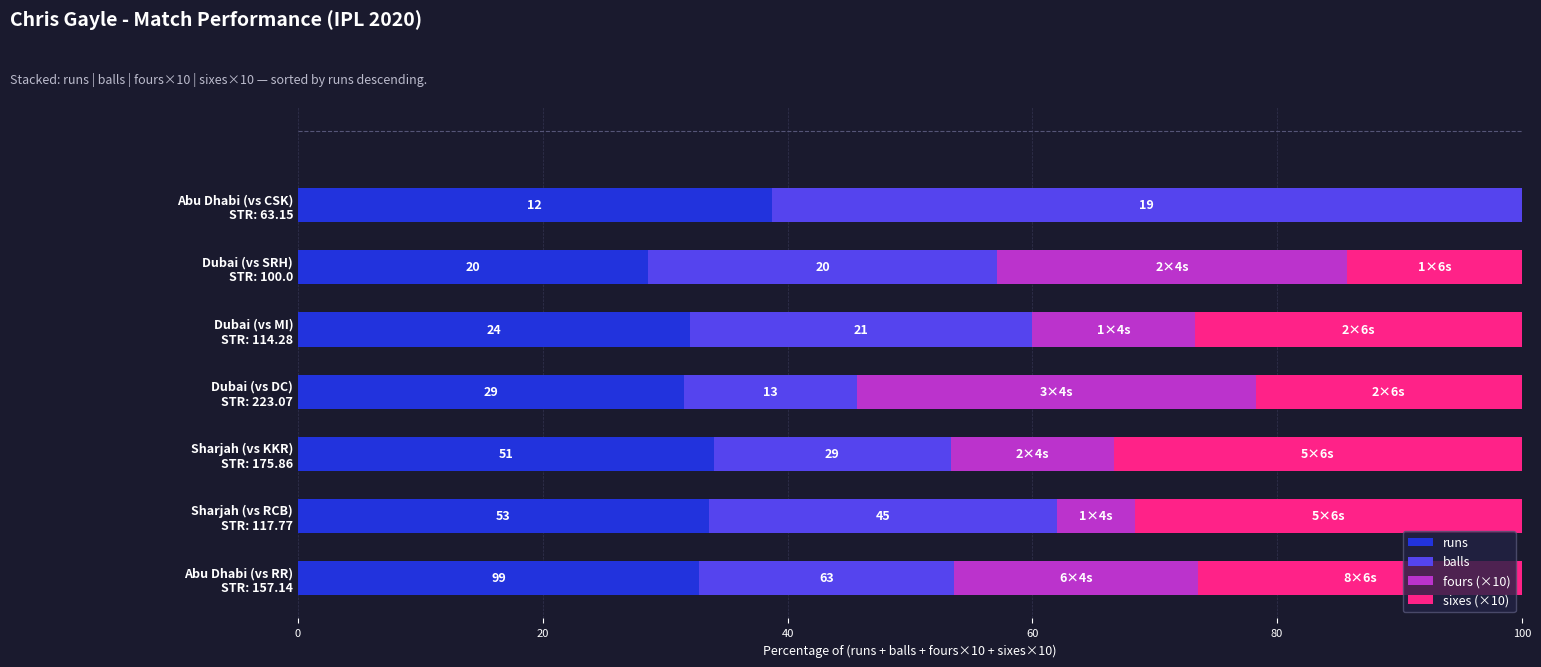

What are all the series names shown in the legend?

runs, balls, fours (×10), sixes (×10)